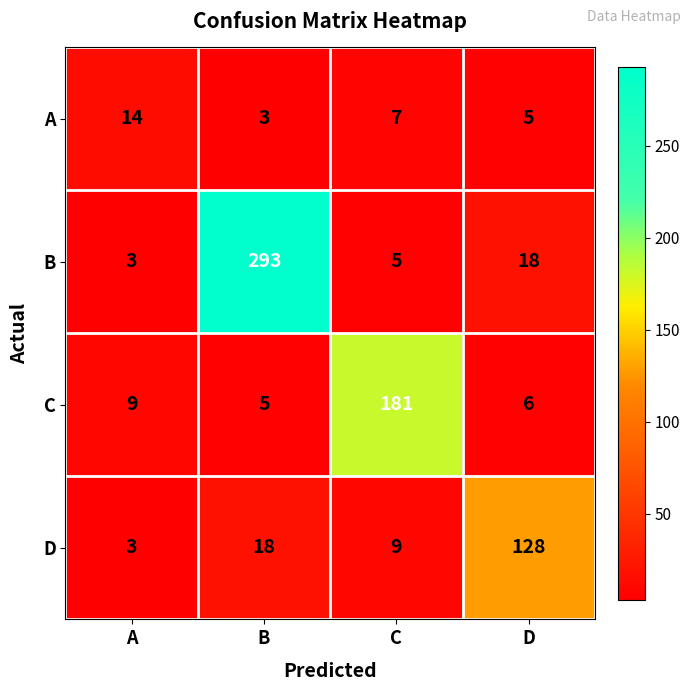

What is the difference between the highest and lowest values at D?

123